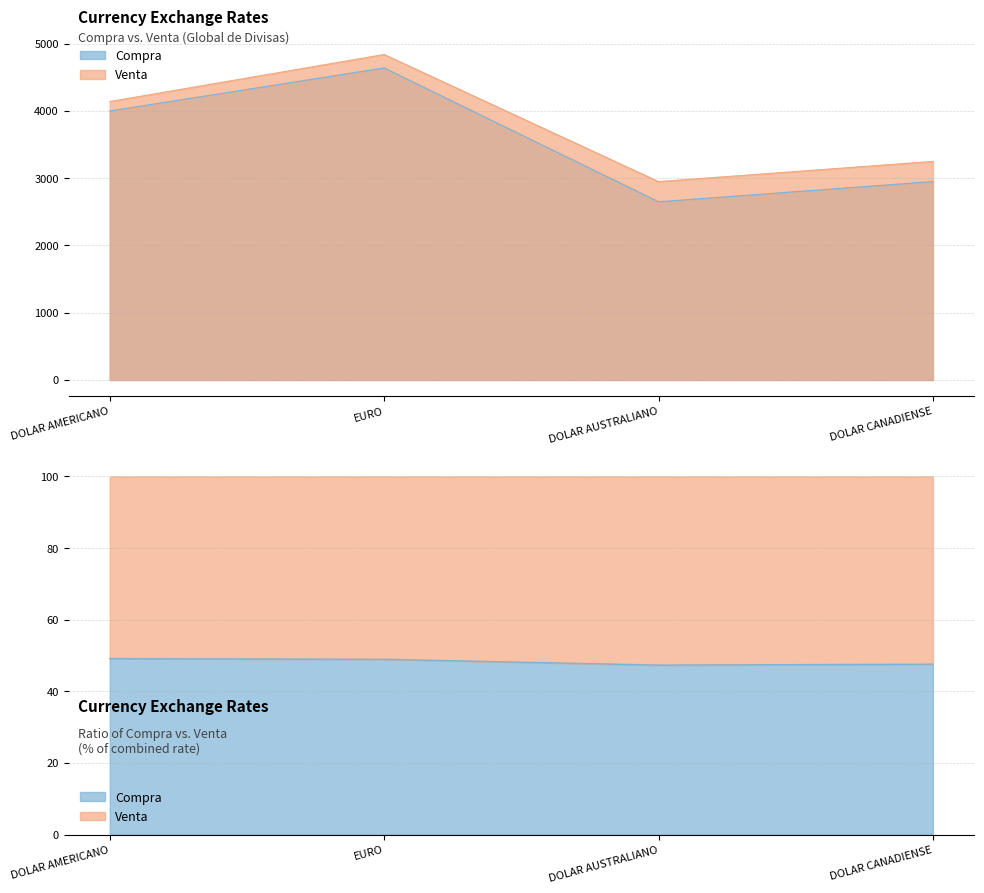

Count the number of categories in the chart.

4